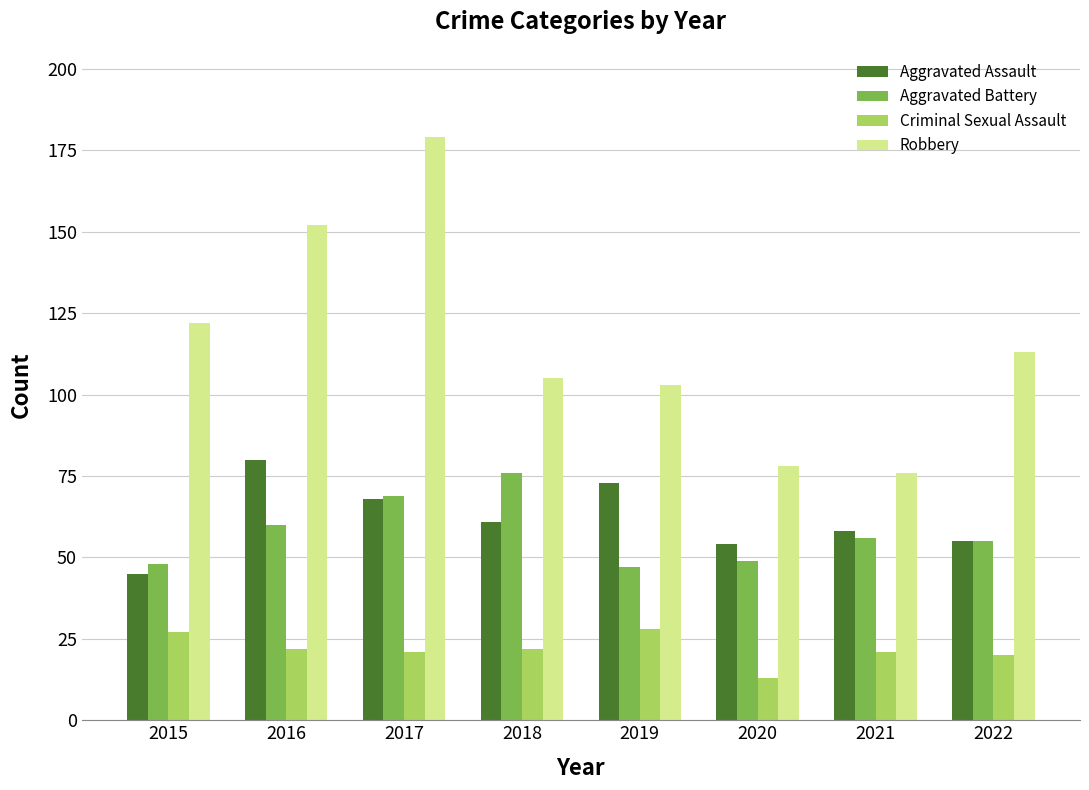

What is the highest value of the Criminal Sexual Assault series?

28